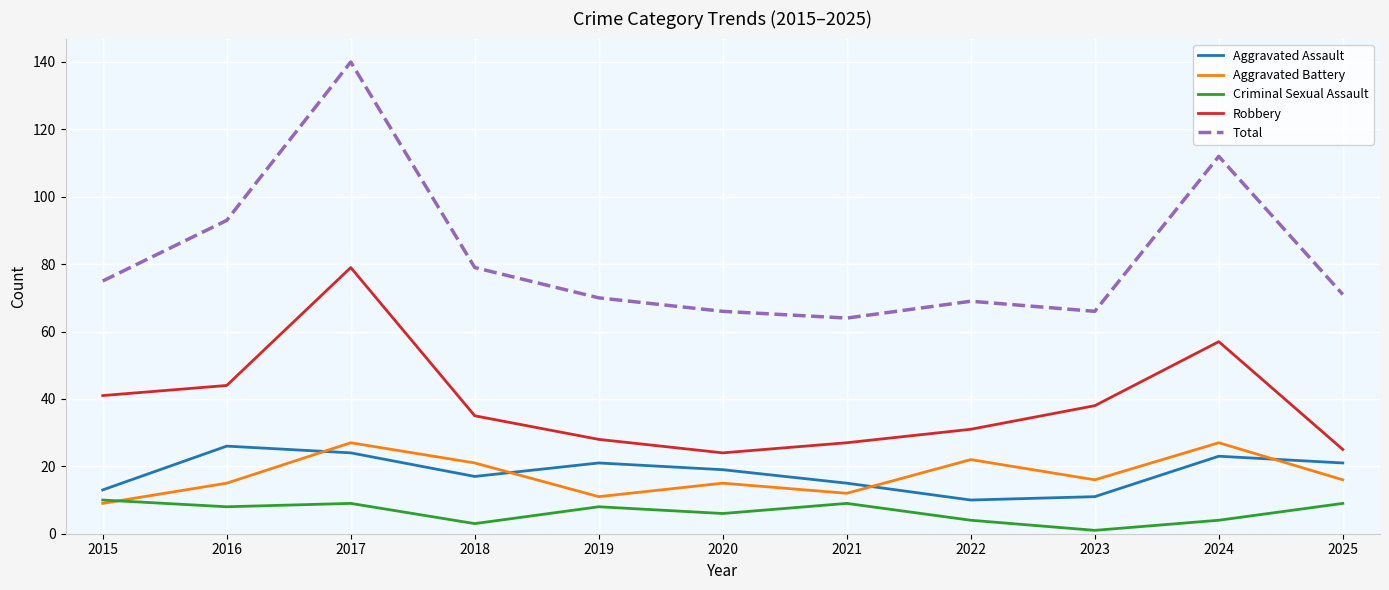

What are all the series names shown in the legend?

Aggravated Assault, Aggravated Battery, Criminal Sexual Assault, Robbery, Total